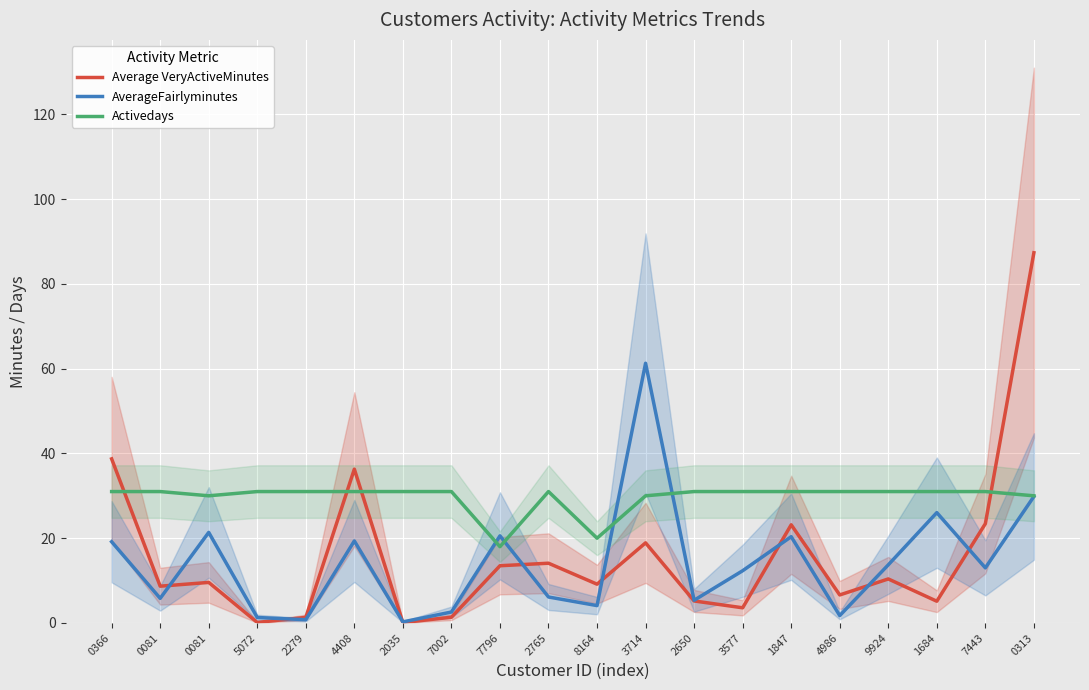

How many times do Activedays and Average VeryActiveMinutes cross each other?

4